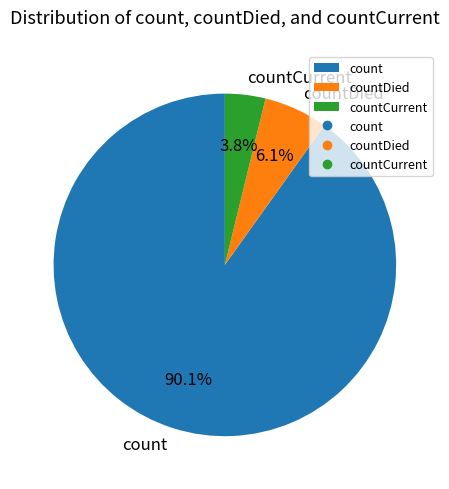

How many slices are in this pie chart?

3